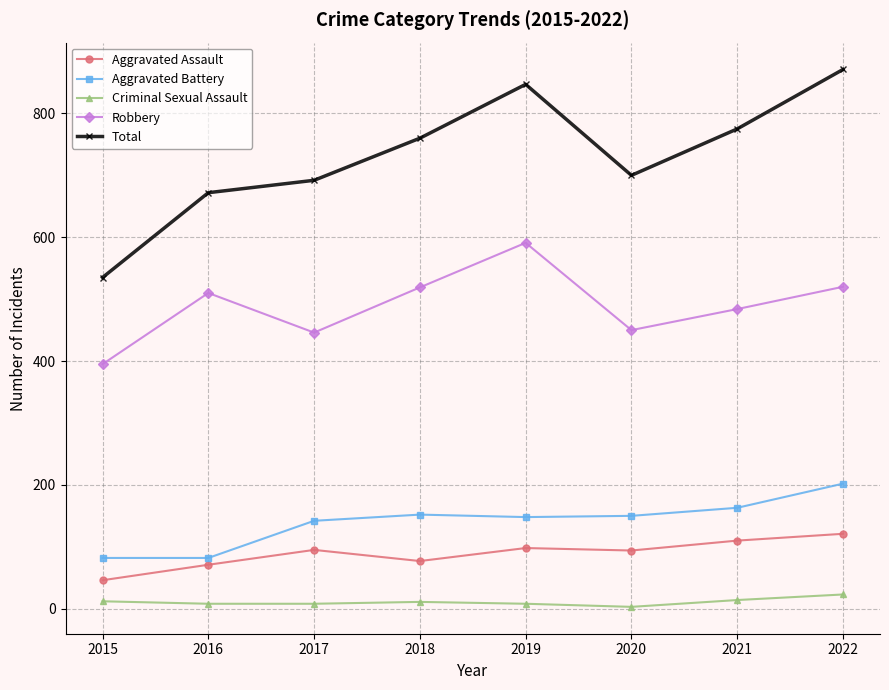

True or false: Aggravated Assault and Total intersect in this chart.

False